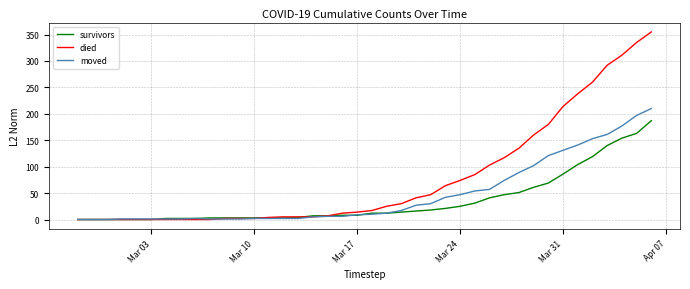

How many values in the survivors series are below 12?

20